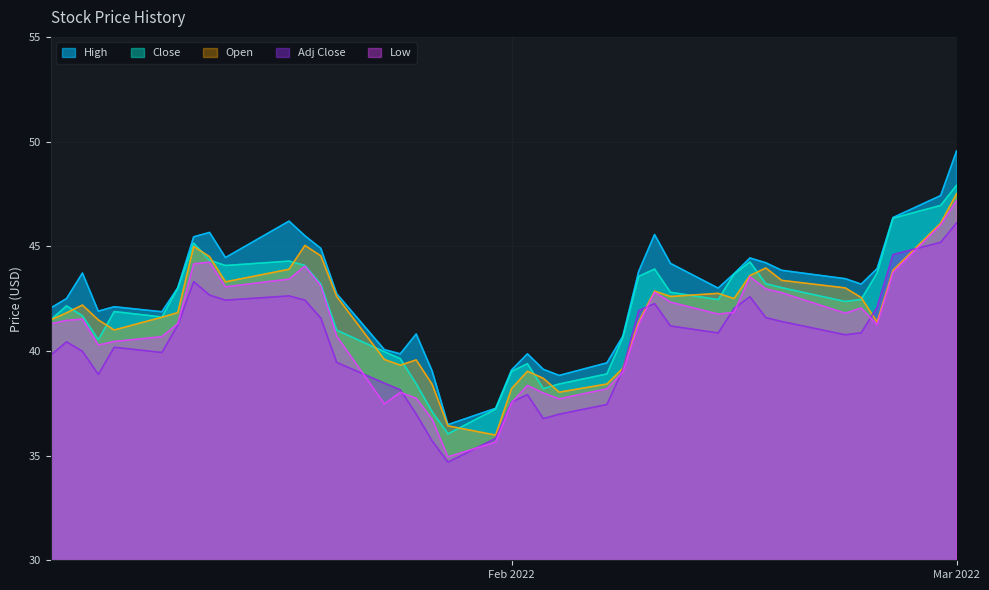

What is the value of the Open point at the 25th from the left?

38.4